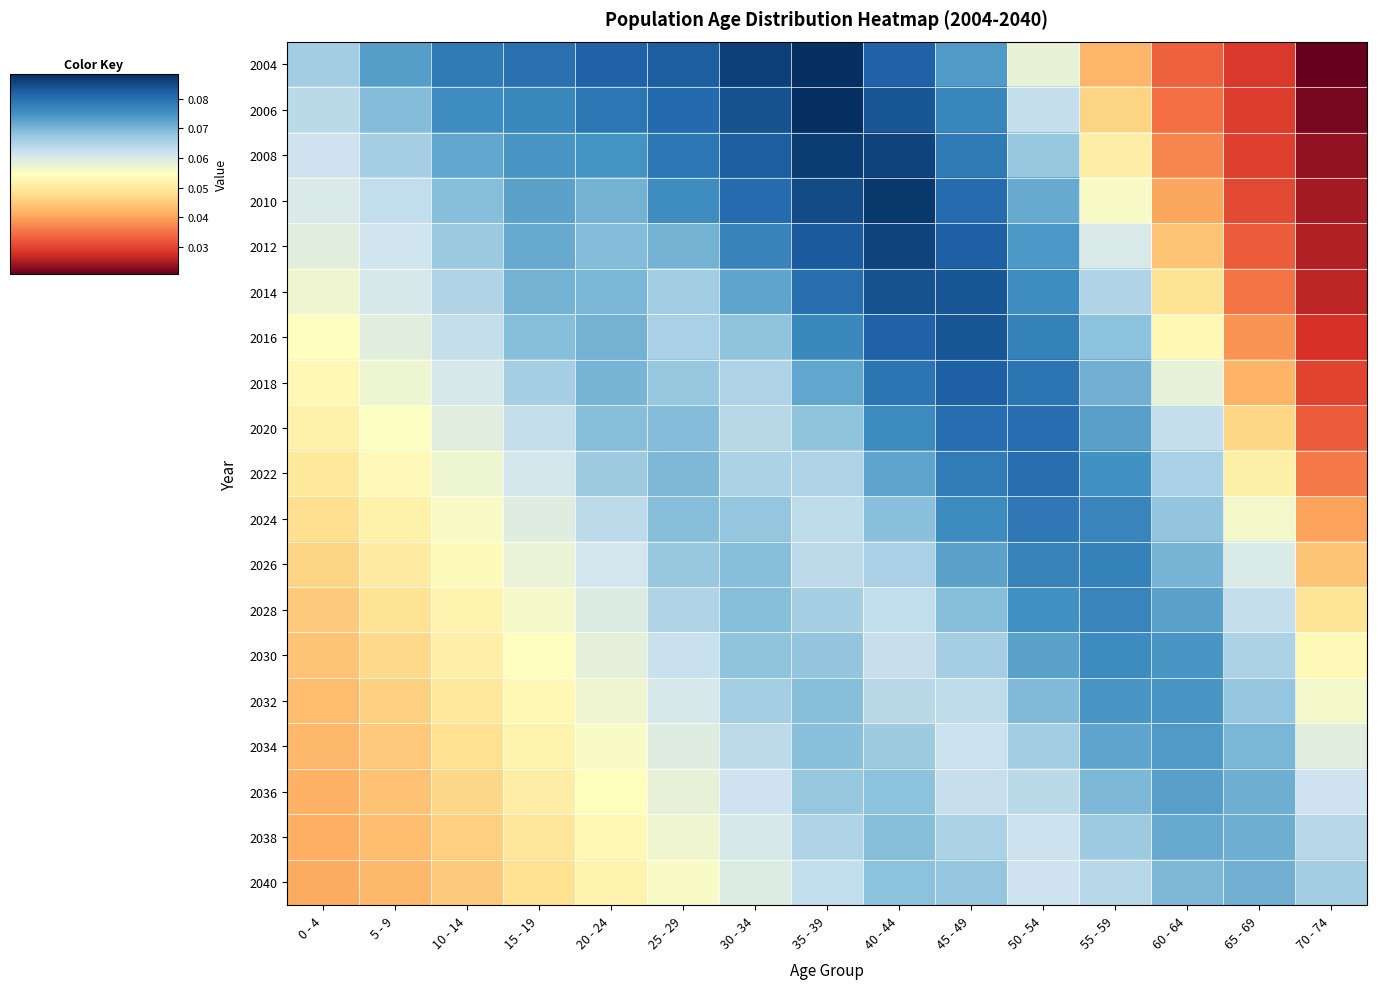

How many series are shown in this chart?

19